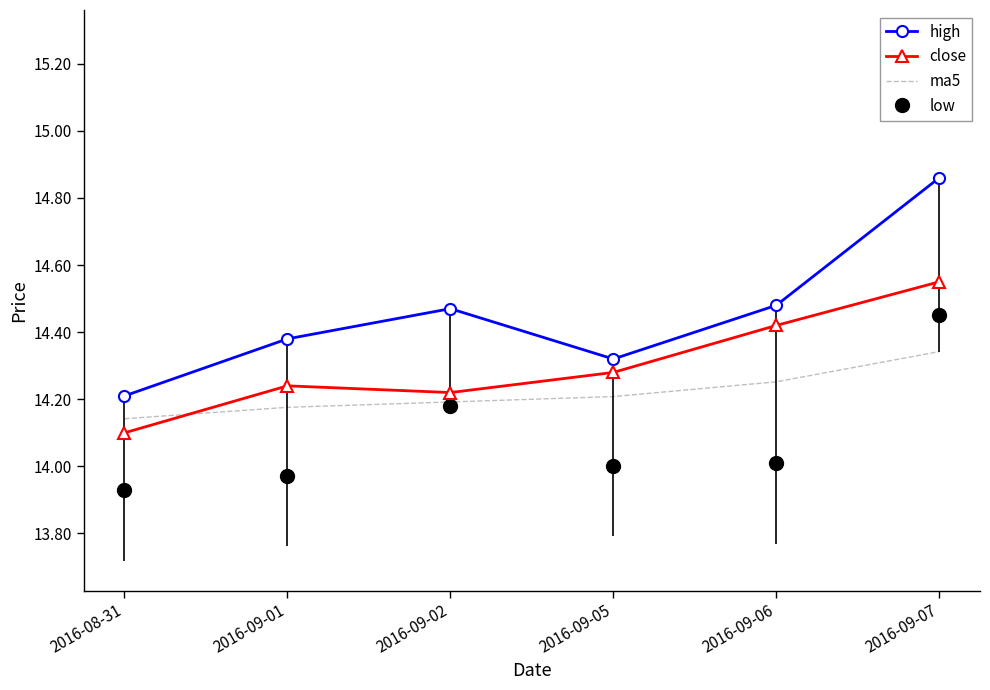

How many interior local peaks does the high series have?

1